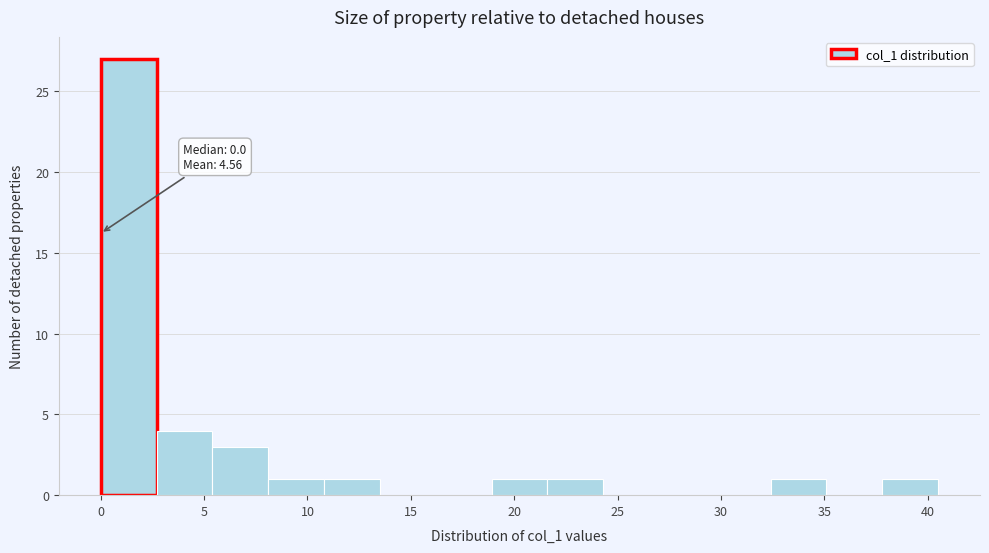

Which range on the x-axis has the tallest bar?

0.0 to 2.7